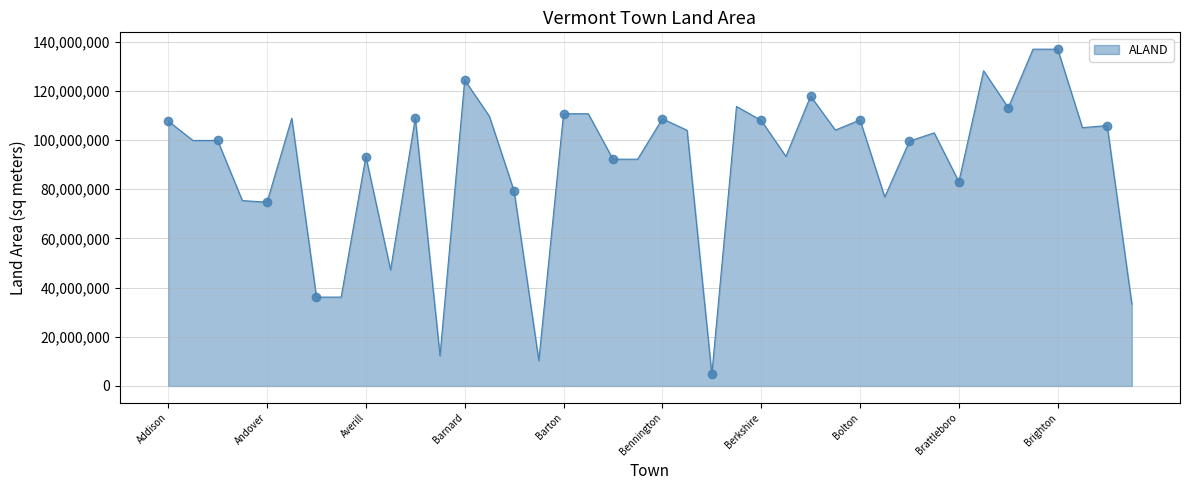

What is the highest value of the ALAND series?

136927046